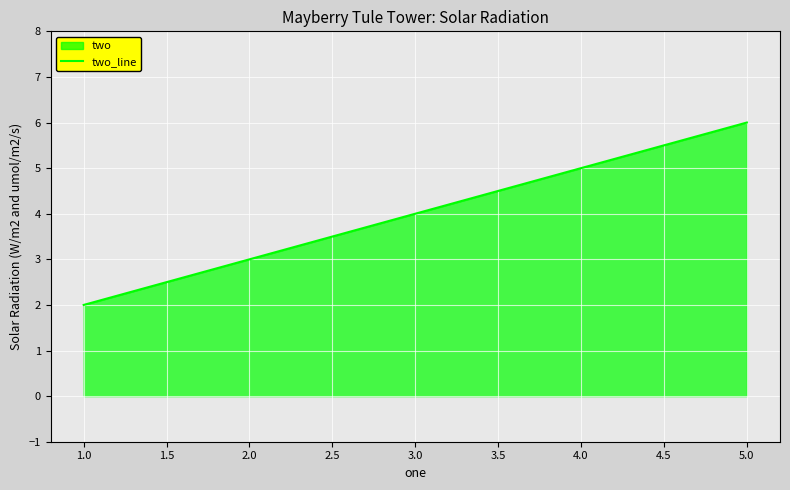

Does the chart display data point markers on the line(s)?

No